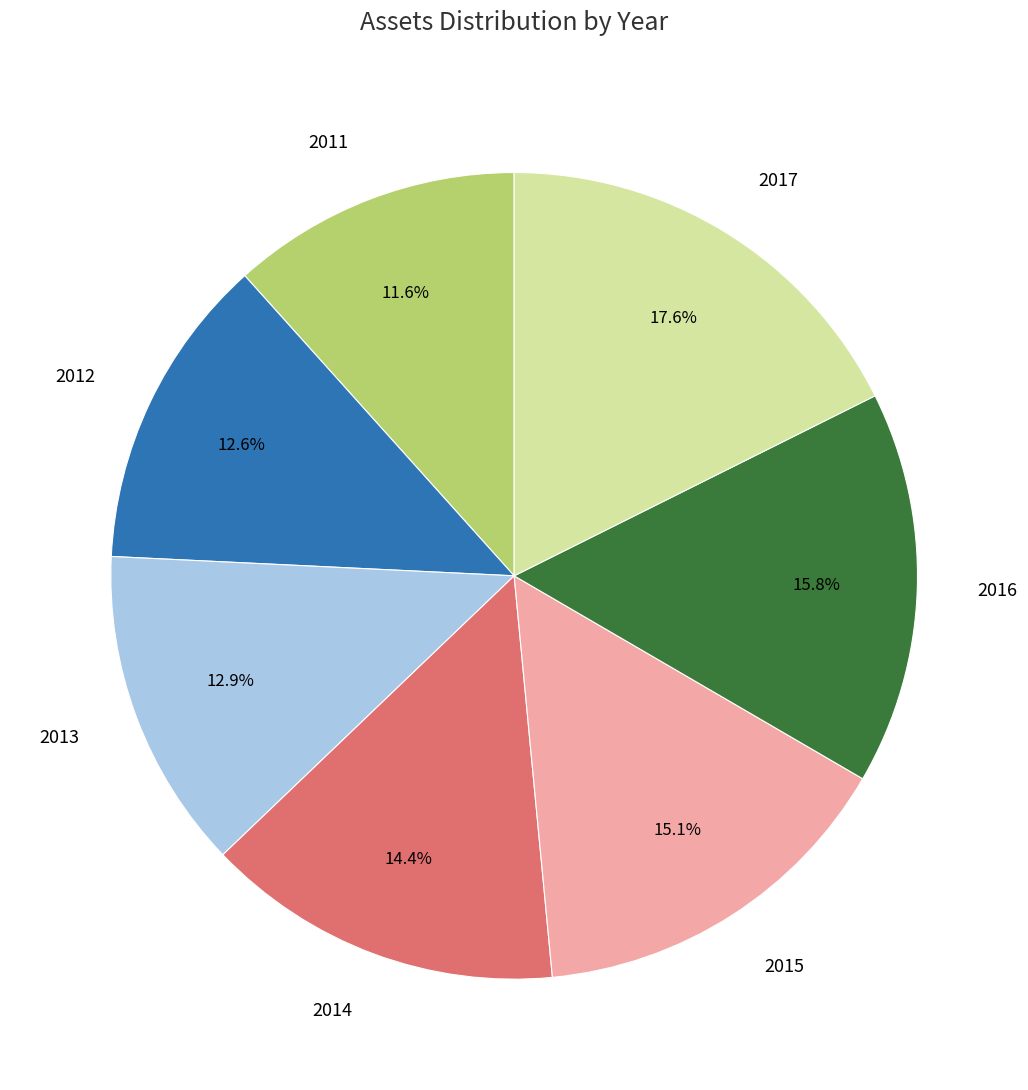

What percentage is NOT represented by 2015?

84.9%